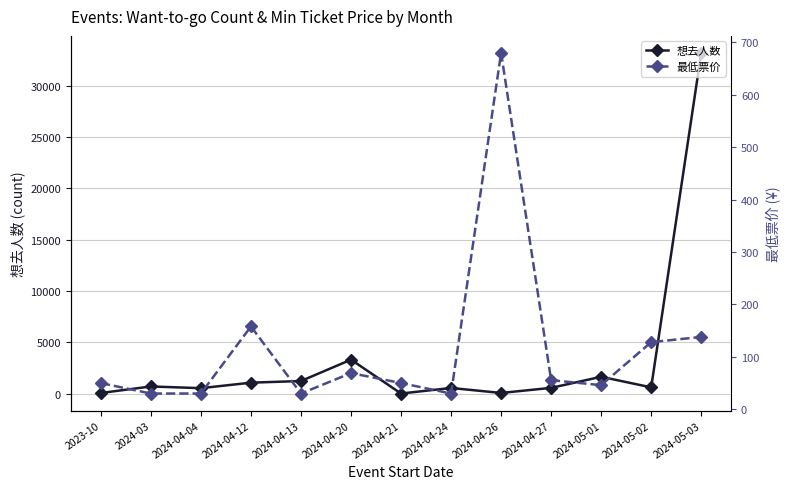

Reading right to left, extract all data points from this chart.

想去人数: 2024-05-03=33174.0	2024-05-02=616.0	2024-05-01=1648.0	2024-04-27=569.0	2024-04-26=72.0	2024-04-24=558.0	2024-04-21=17.0	2024-04-20=3313.0	2024-04-13=1235.0	2024-04-12=1074.0	2024-04-04=539.0	2024-03=705.0	2023-10=69.0
最低票价: 2024-05-03=138.0	2024-05-02=128.0	2024-05-01=46.0	2024-04-27=55.5	2024-04-26=680.0	2024-04-24=30.0	2024-04-21=50.0	2024-04-20=69.0	2024-04-13=30.0	2024-04-12=158.0	2024-04-04=30.0	2024-03=30.0	2023-10=49.9